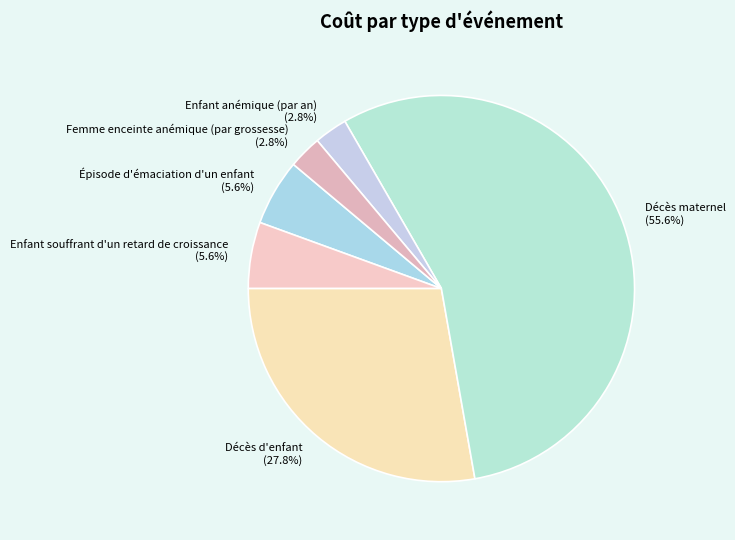

Do Épisode d'émaciation d'un enfant and Décès d'enfant together represent more than half of the pie?

No